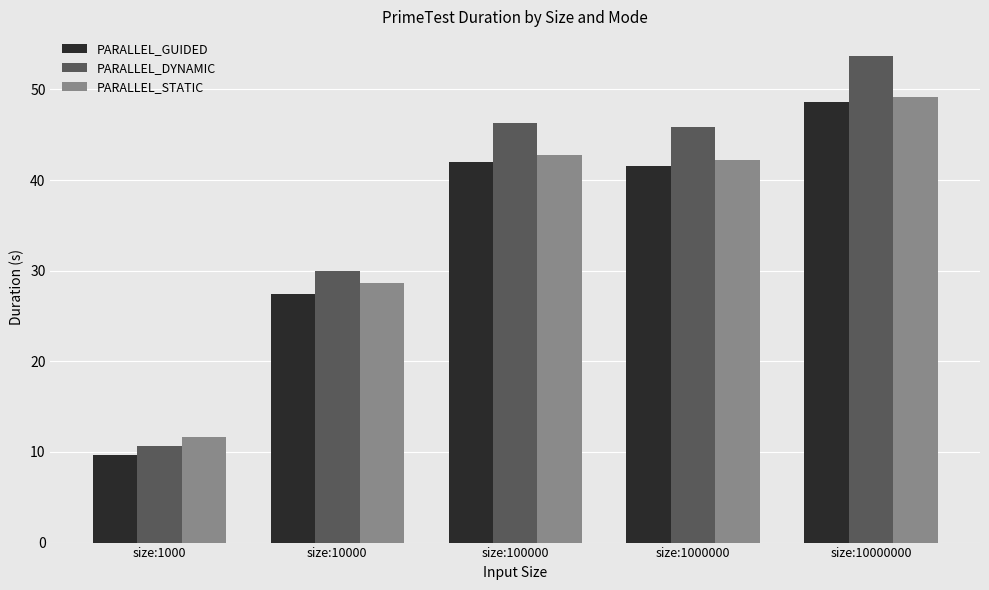

At which label does PARALLEL_DYNAMIC first exceed 45?

size:100000